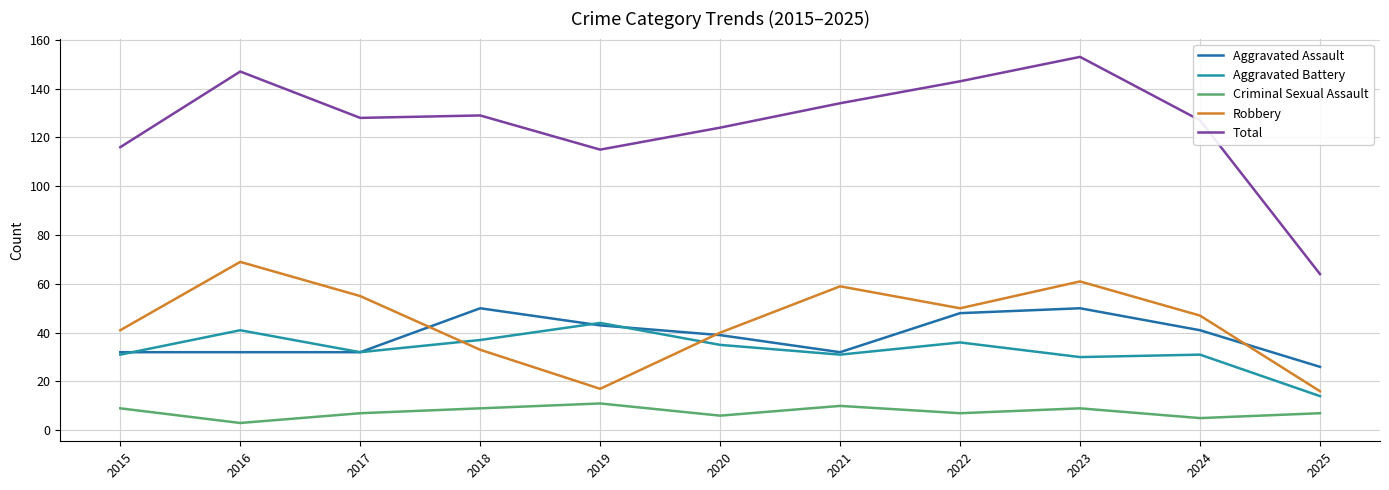

What is the difference between the maximum and minimum values in the Aggravated Assault series?

24